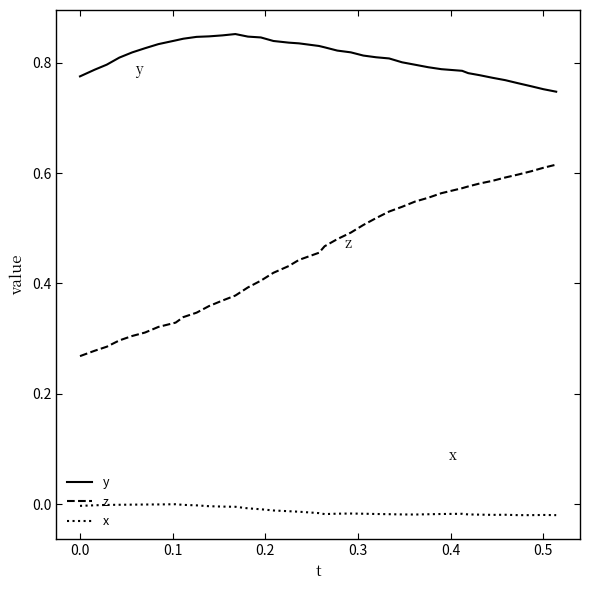

True or false: z and x intersect in this chart.

False